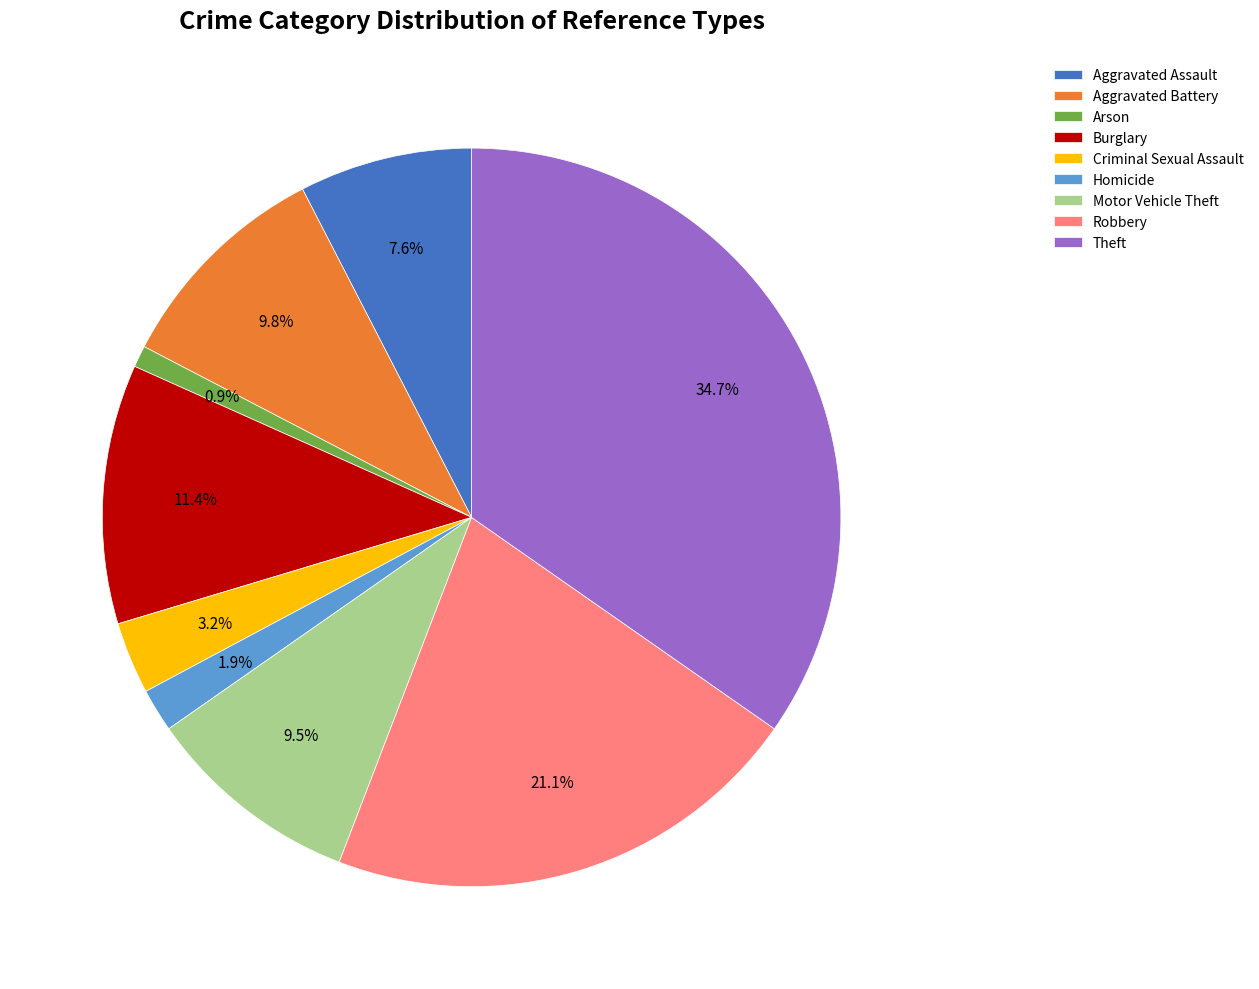

Is Arson the majority of the pie?

No